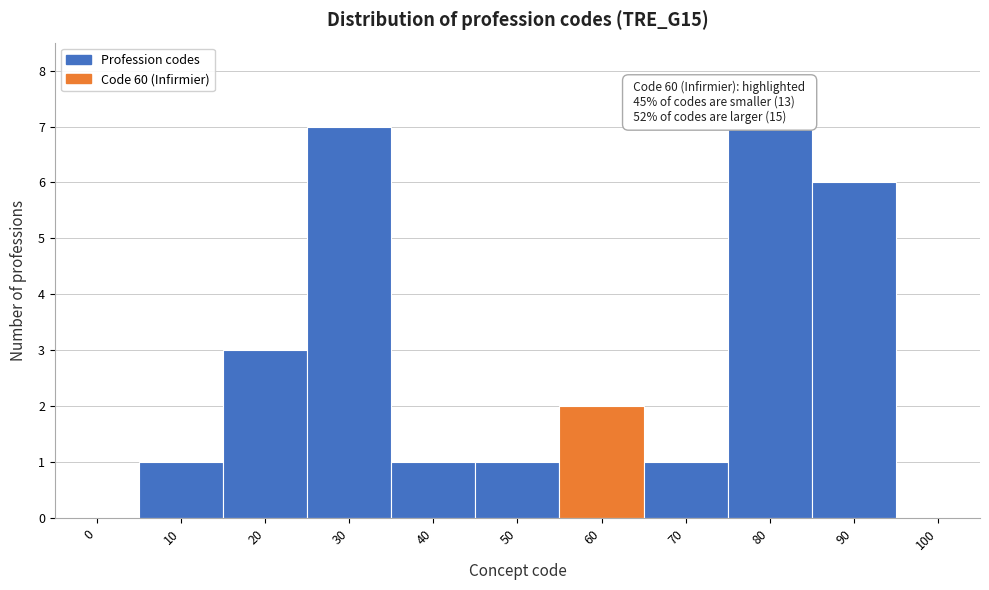

Reading left to right, what are all the values shown in this chart?

0=0	10=1	20=3	30=7	40=1	50=1	60=2	70=1	80=7	90=6	100=0